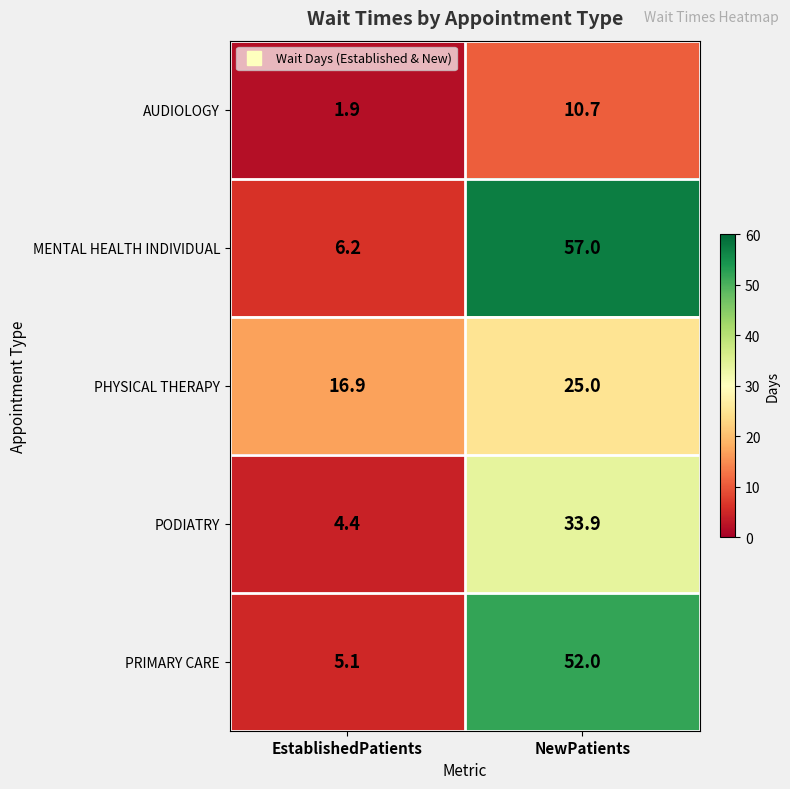

Which series has the widest spread of values?

MENTAL HEALTH INDIVIDUAL